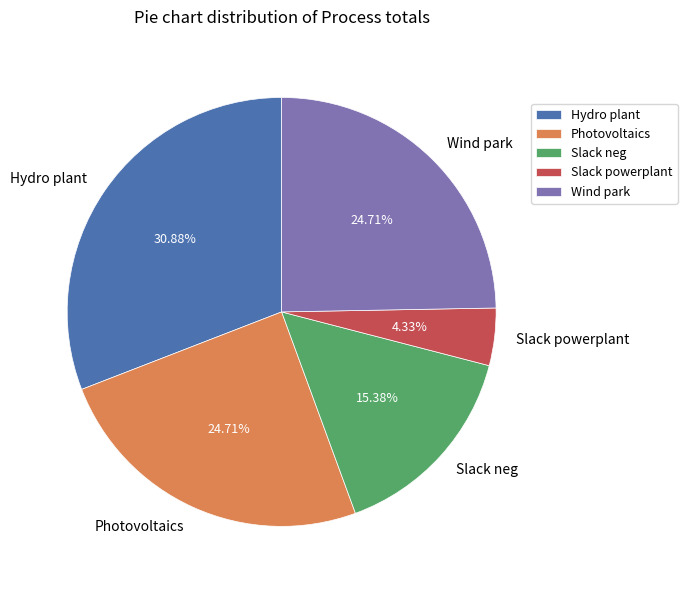

Which slice is the largest?

Hydro plant